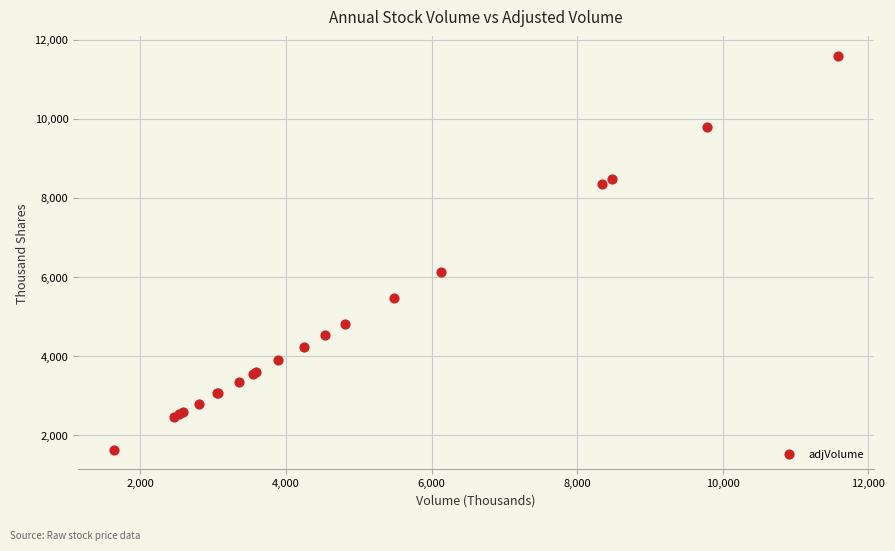

What Y value in the scatter plot is closest to 6613?

6127.0